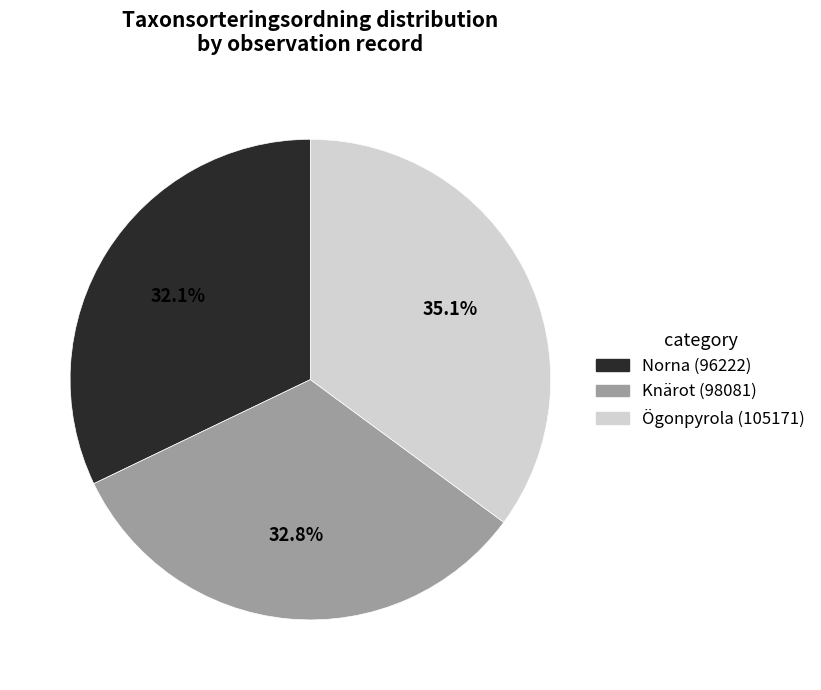

Is there a majority slice in this chart?

No